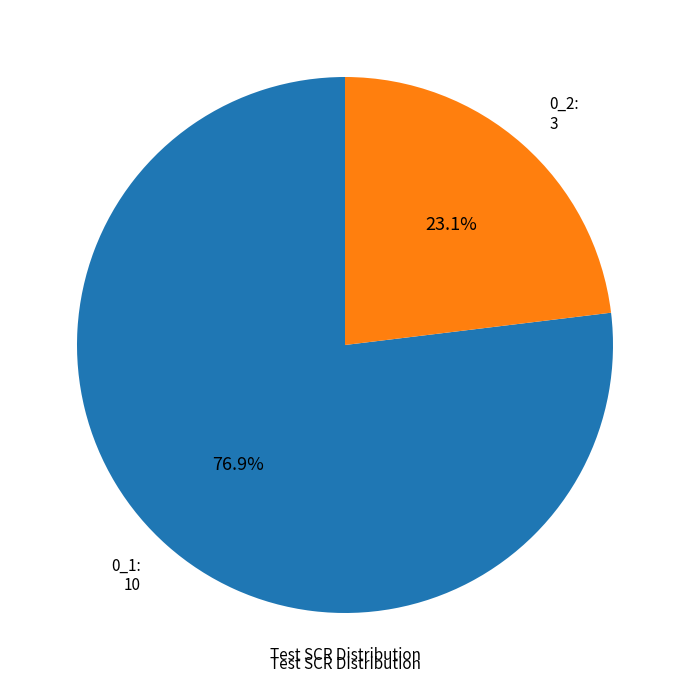

What is the total percentage of 0_2 and 0_1?

100.0%